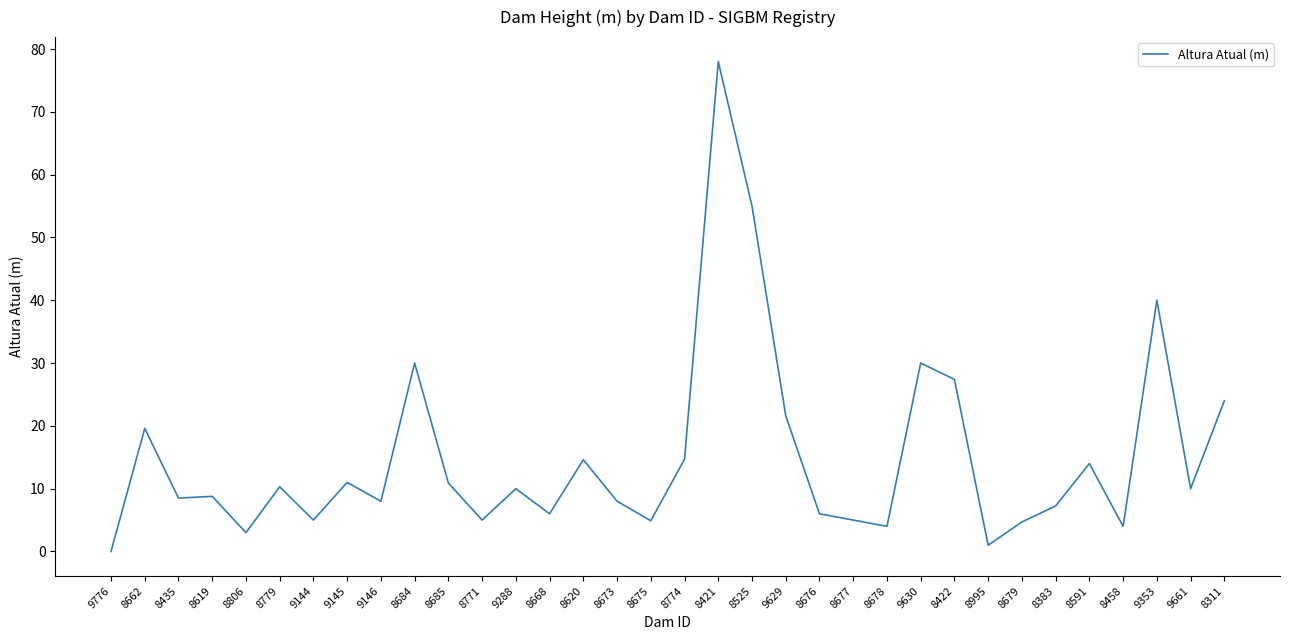

True or false: the data shows 7.8 at 8422.

False